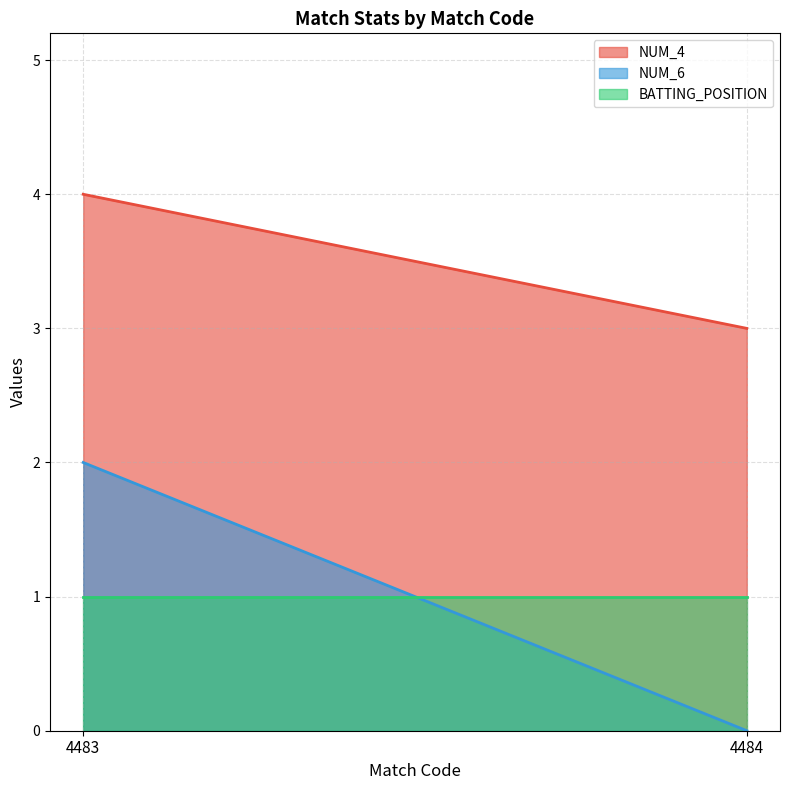

At how many categories does at least one series exceed 3?

1